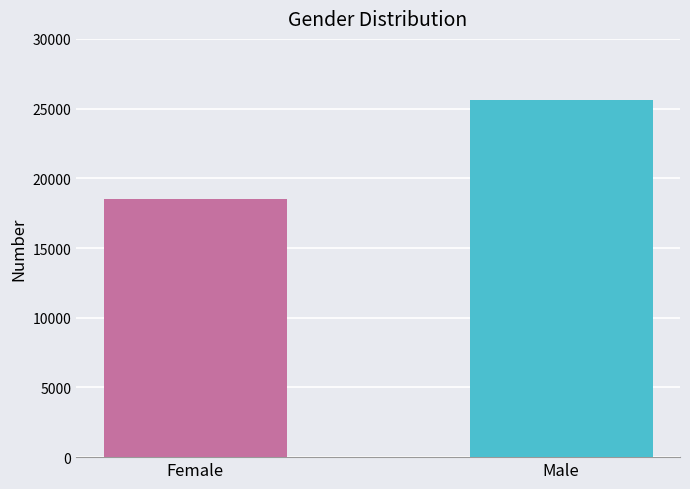

List the labels in order of value, largest first.

Male, Female